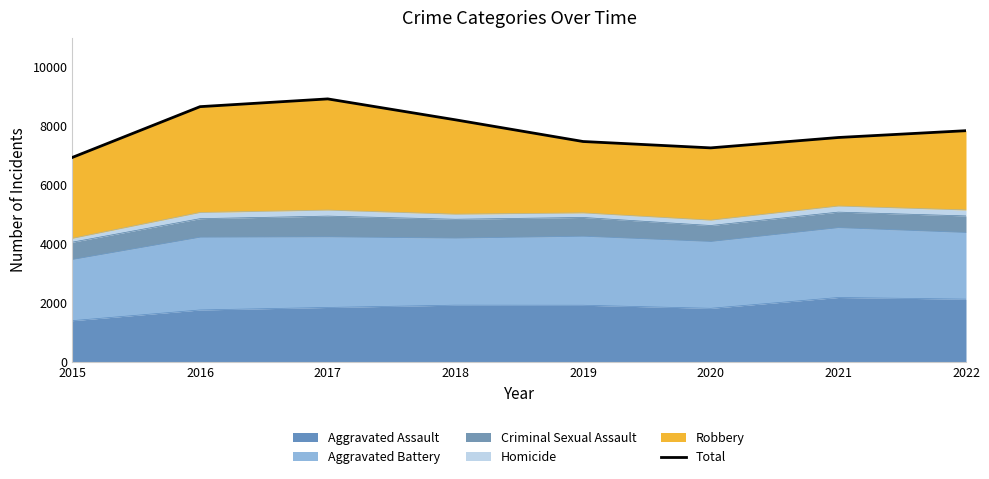

Reading right to left, what are all the values shown in this chart?

7850	7619	7267	7483	8219	8928	8665	6944